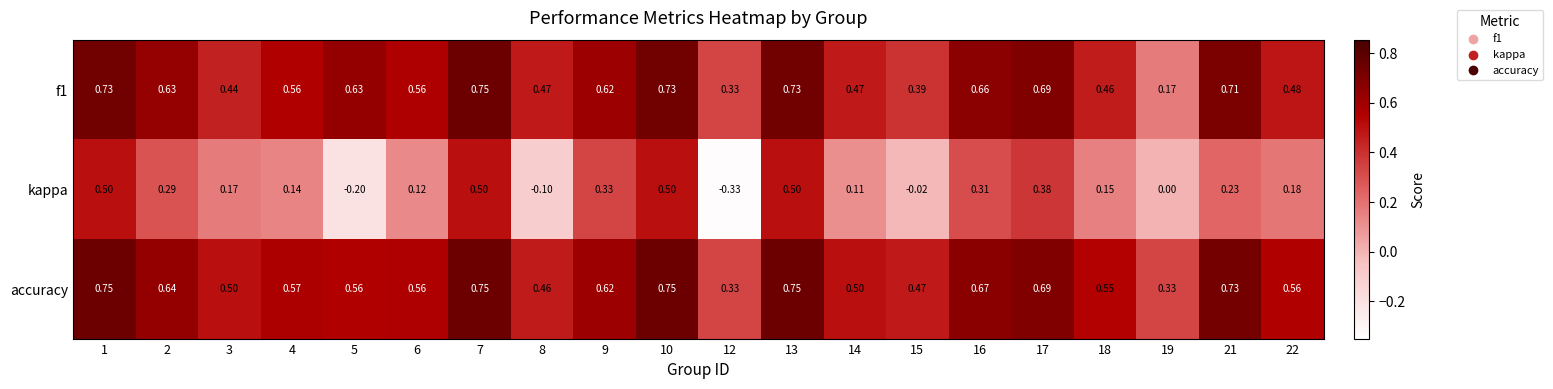

Which series changed the most between 3 and 7?

kappa